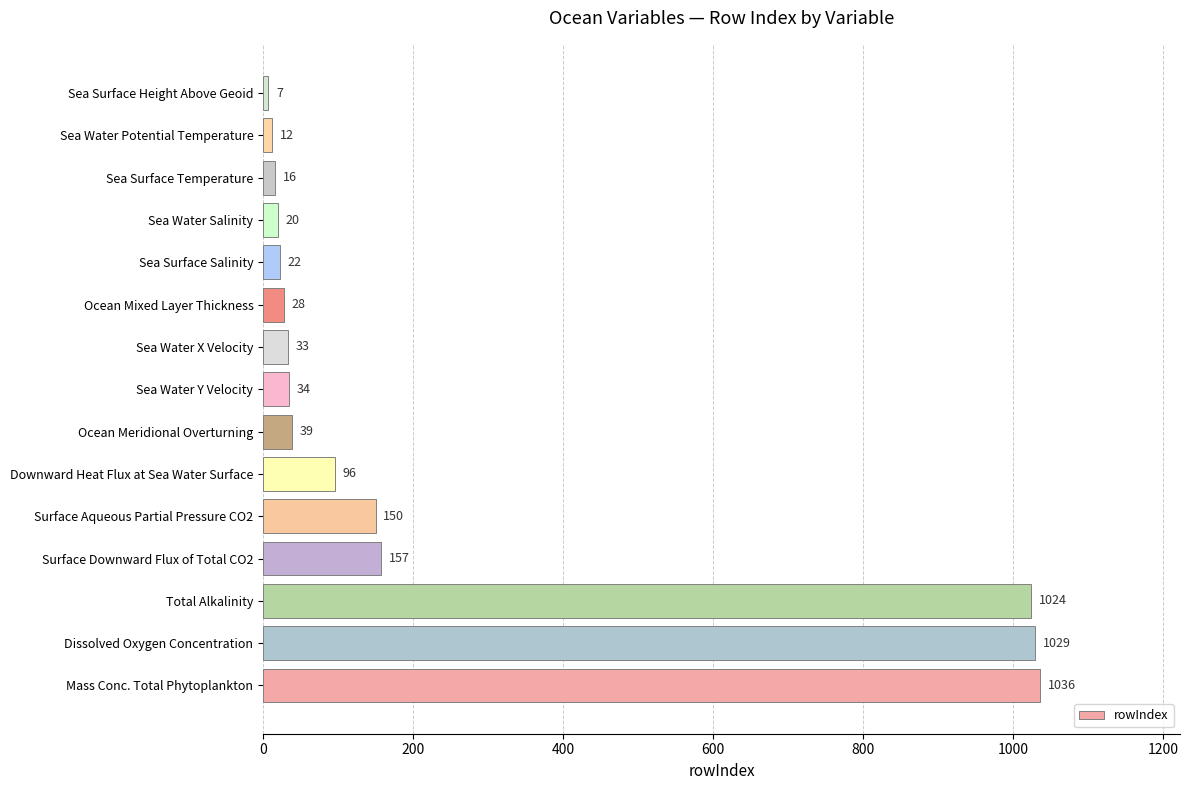

Count the number of data series in this chart.

1